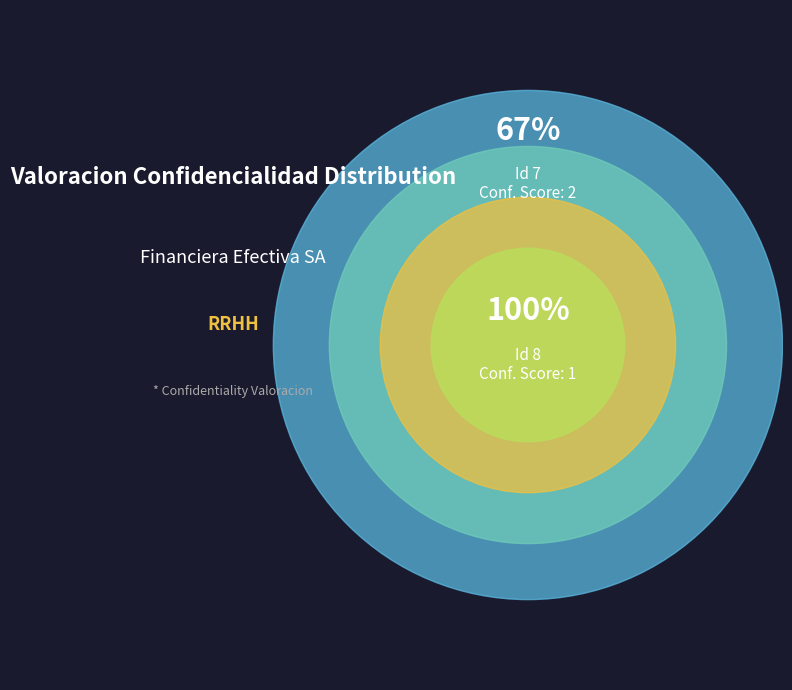

How many segments does this pie chart have?

2